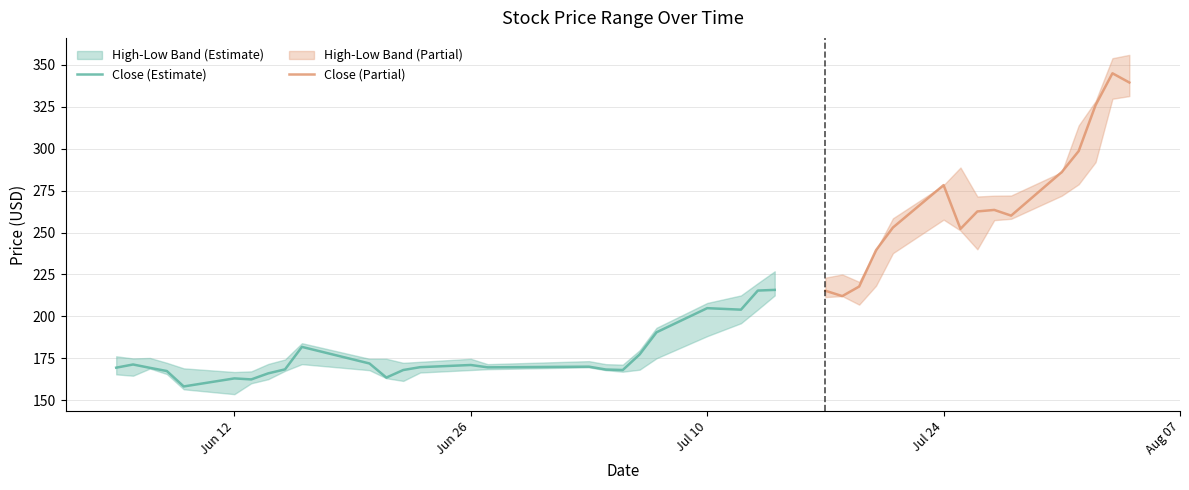

What is the lowest value of the Close (Estimate) series?

158.2